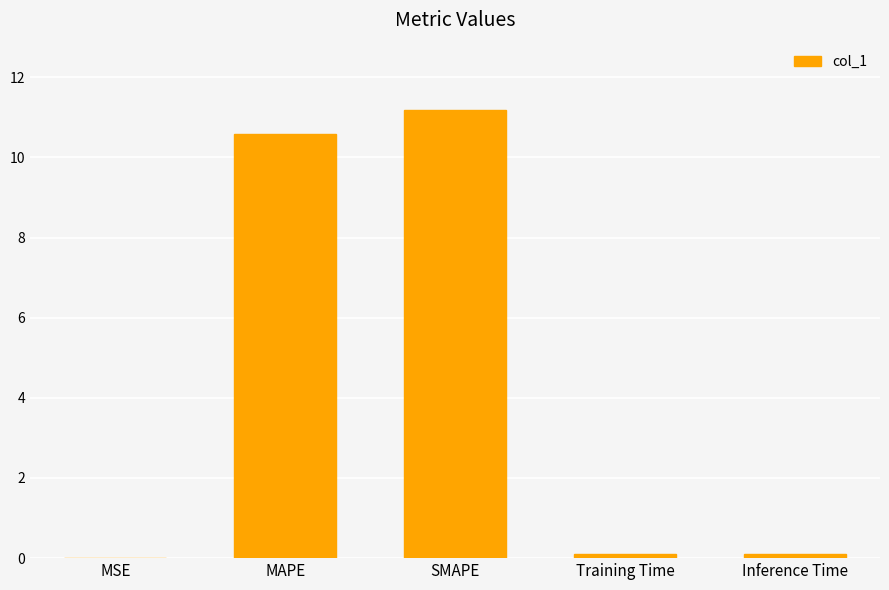

What value does the data have at MAPE?

10.6